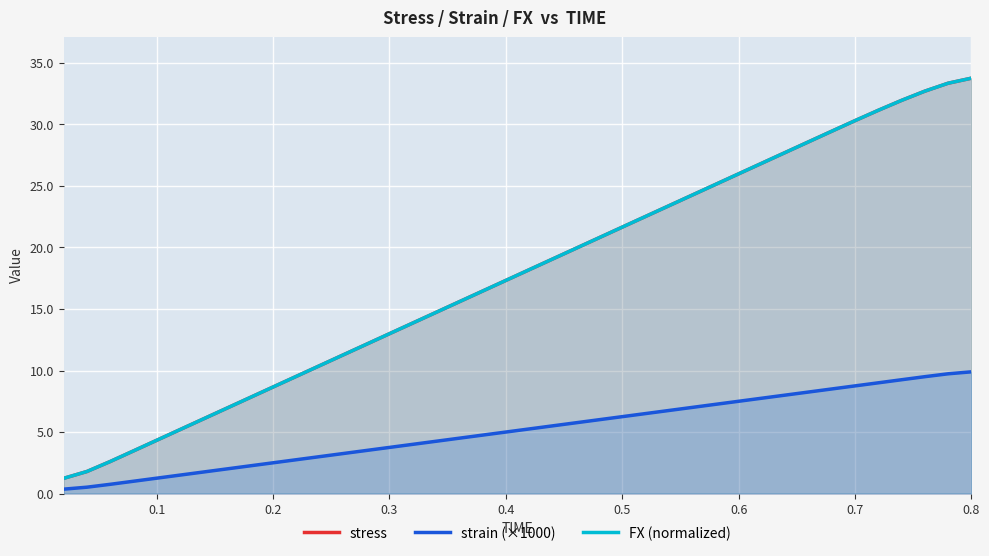

At how many categories does at least one series exceed 26?

10